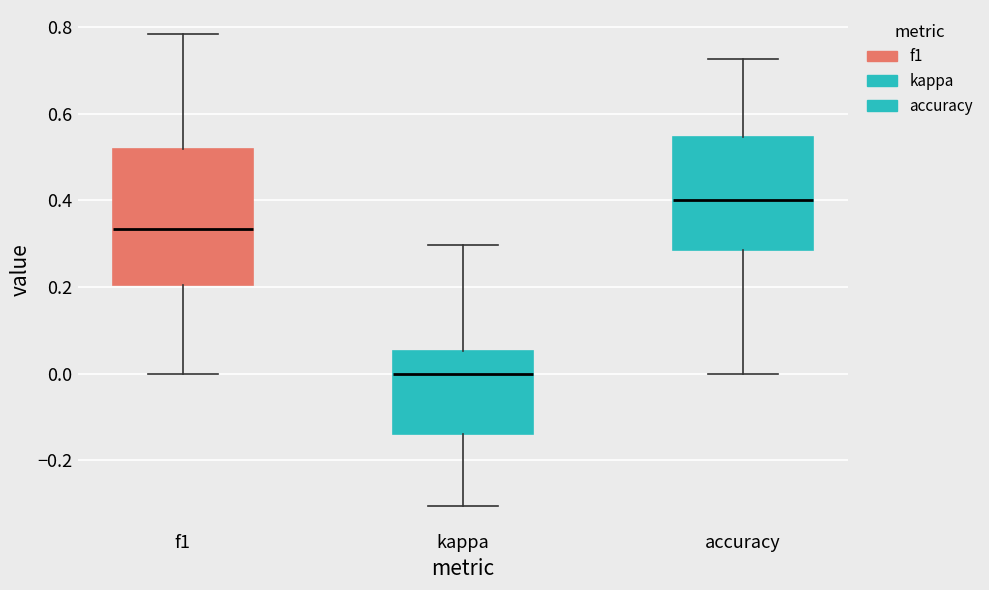

Which box is the tallest, from its lower edge to its upper edge?

f1